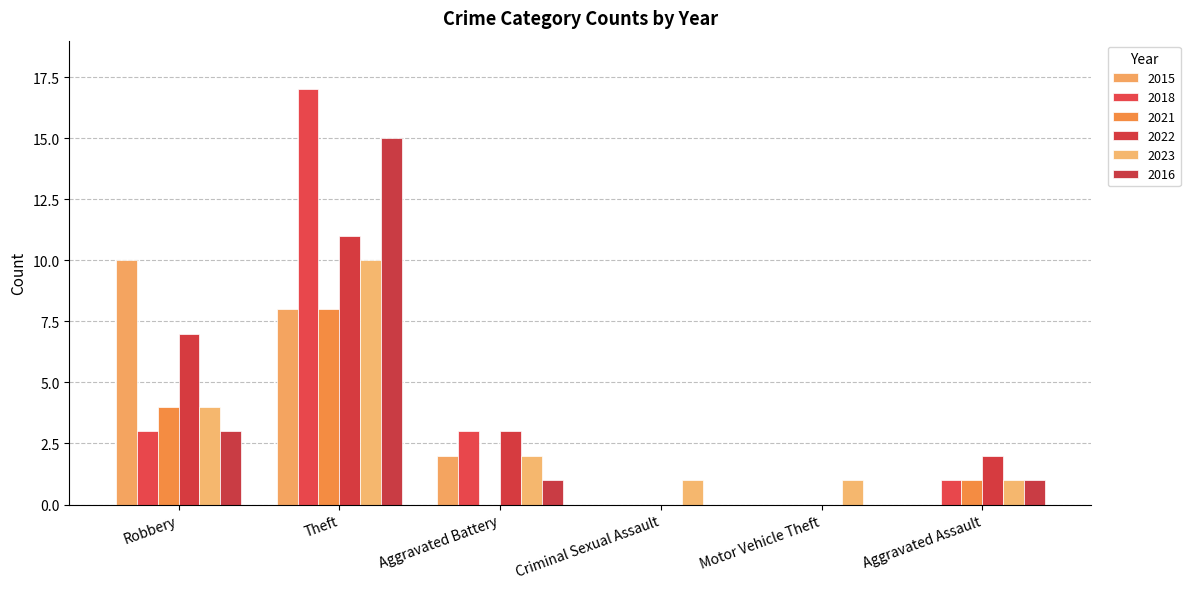

How many data points does each series have?

6